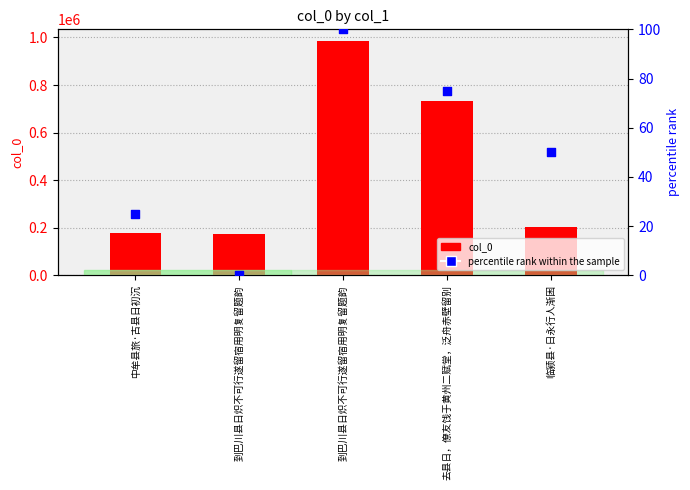

At how many categories does at least one series exceed 889665?

1